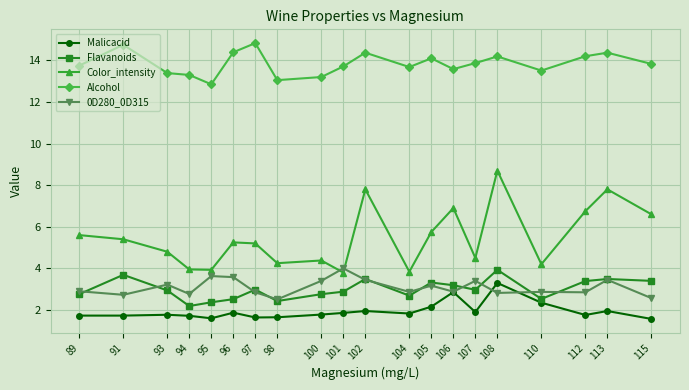

At 94, list the series in order from largest to smallest.

Alcohol, Color_intensity, 0D280_0D315, Flavanoids, Malicacid